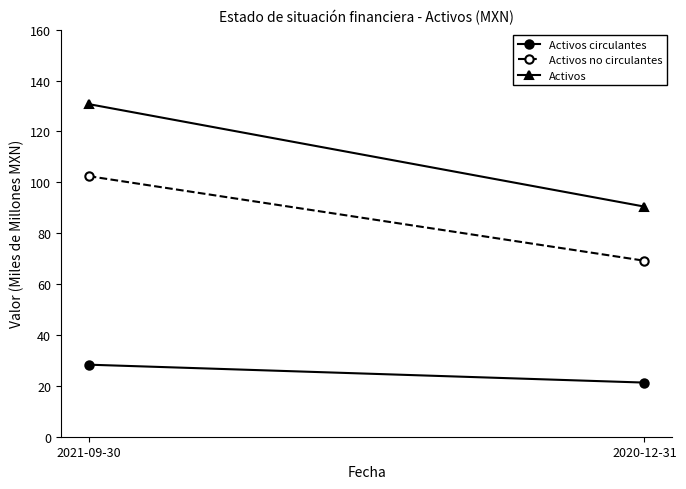

Count the number of data series in this chart.

3